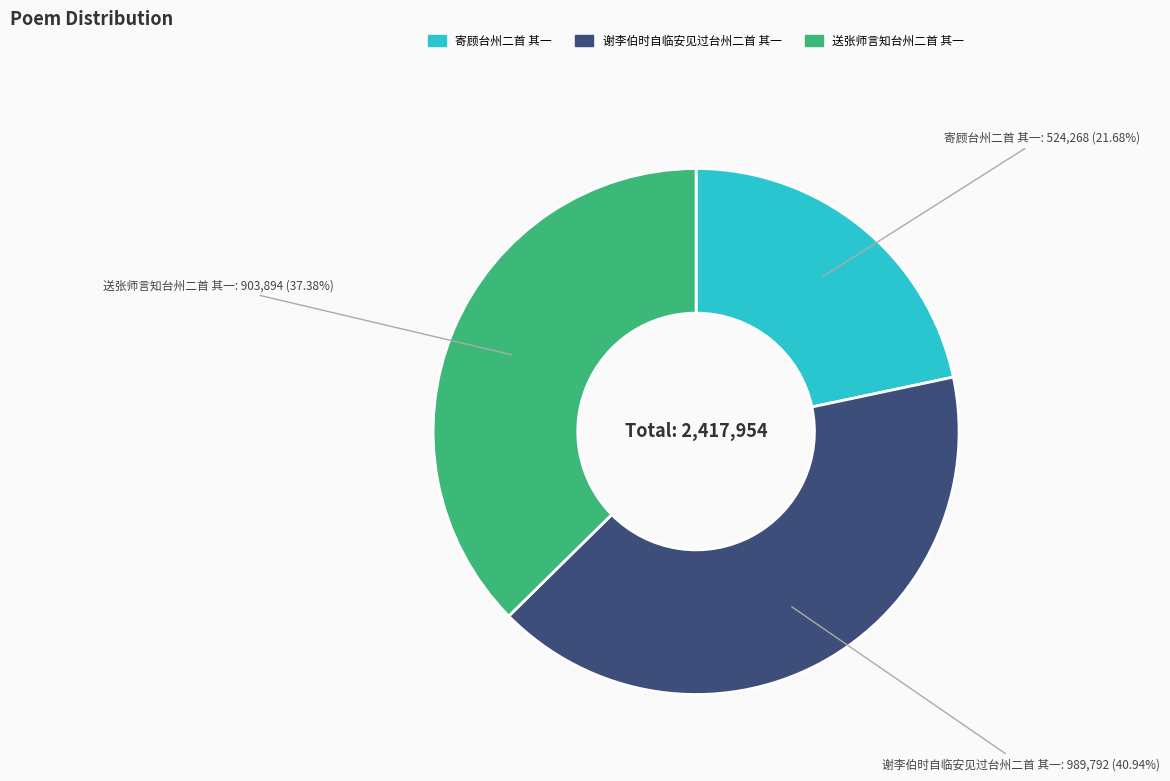

To the nearest percent, what percentage of the pie is 谢李伯时自临安见过台州二首 其一?

41%